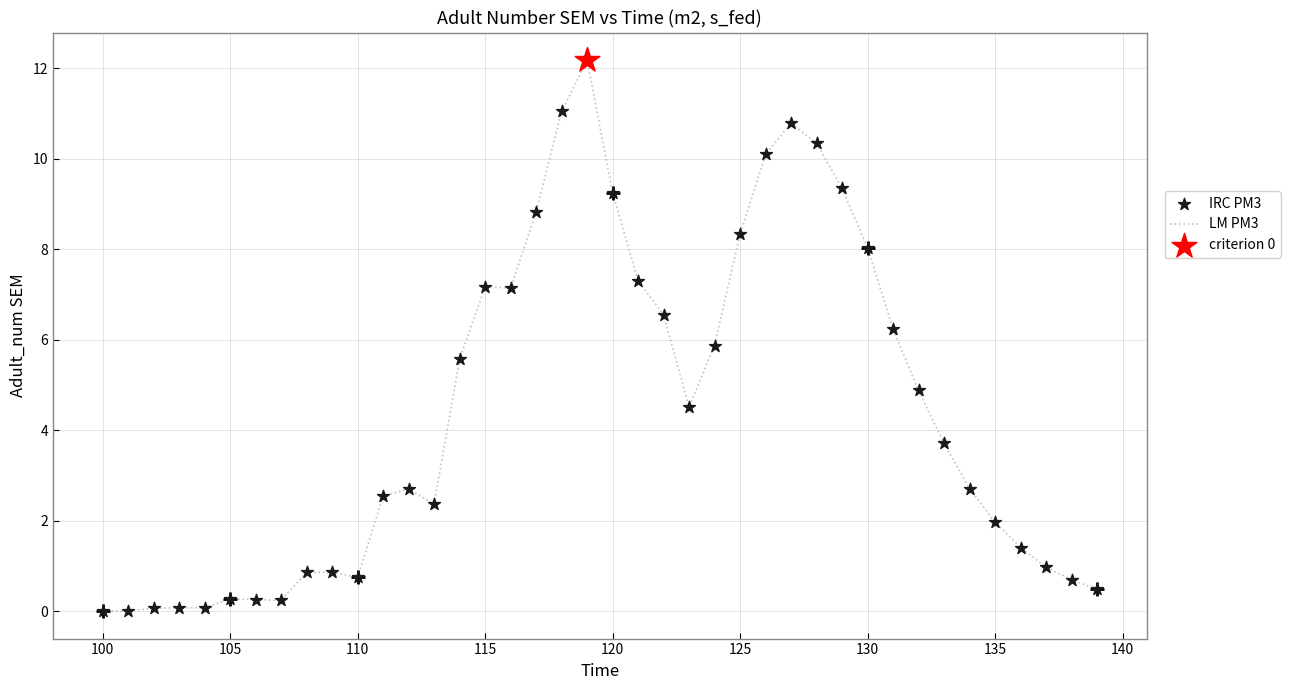

What is the difference between the maximum and minimum values?

12.2